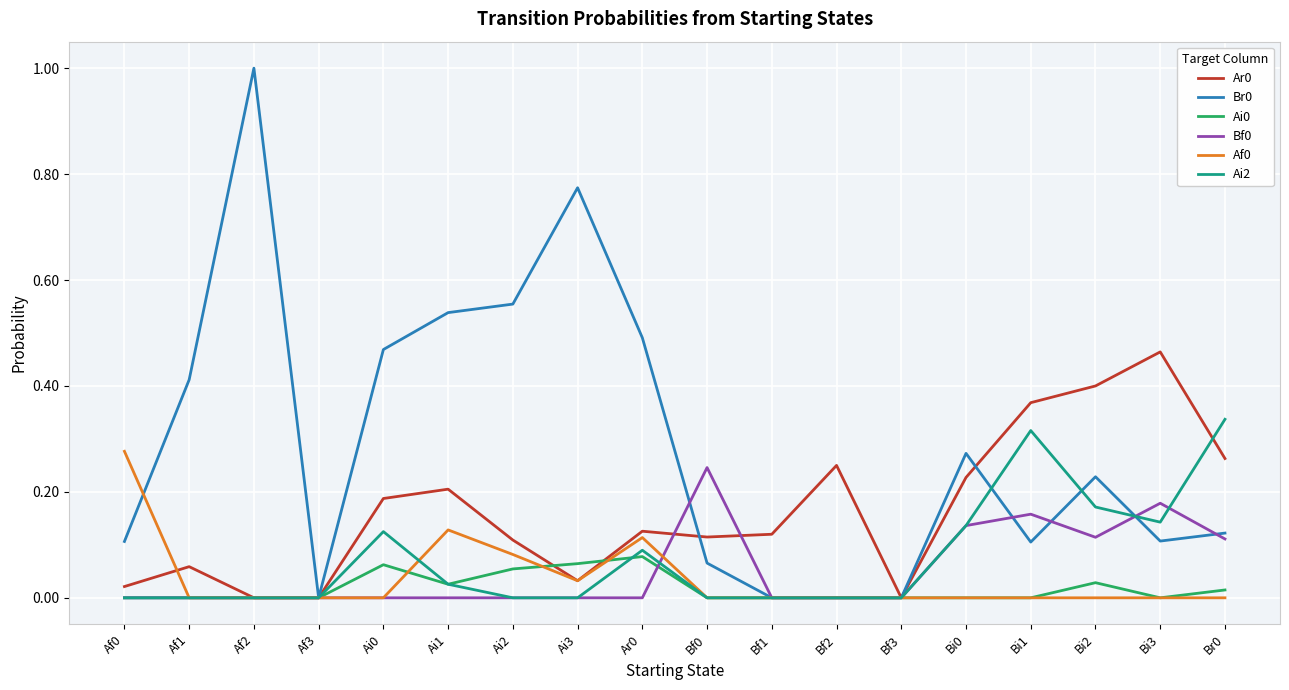

Is this an area chart (filled region under the line)?

No